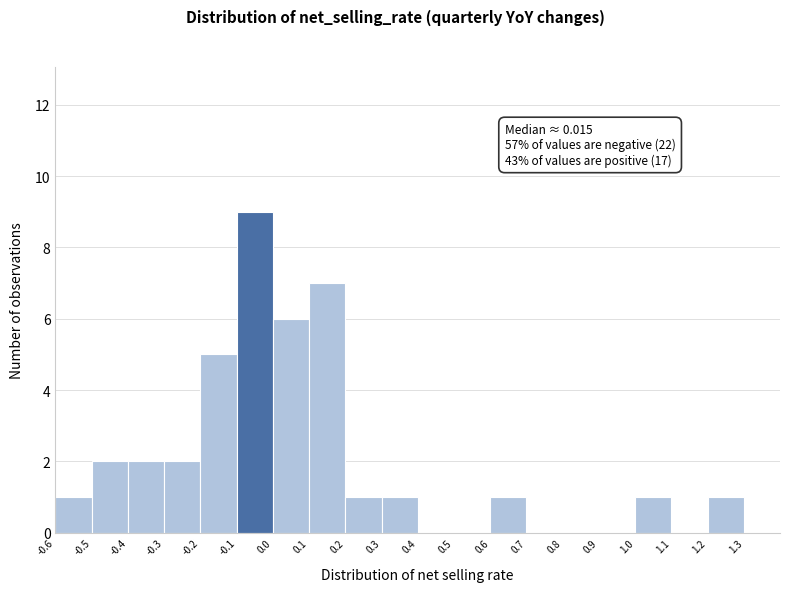

Which range on the x-axis has the tallest bar?

-0.1 to 0.0